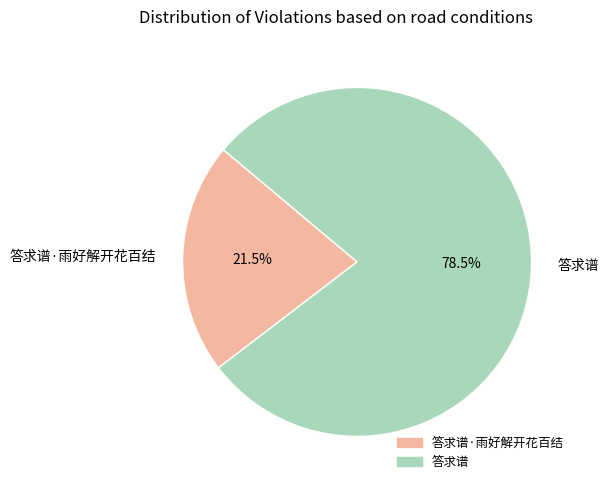

Does 答求谱 represent more than half of the total?

Yes